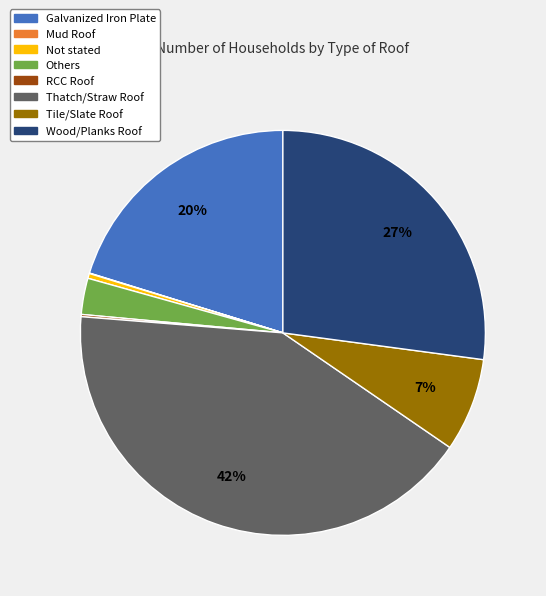

Which has a higher value, Others or Thatch/Straw Roof?

Thatch/Straw Roof